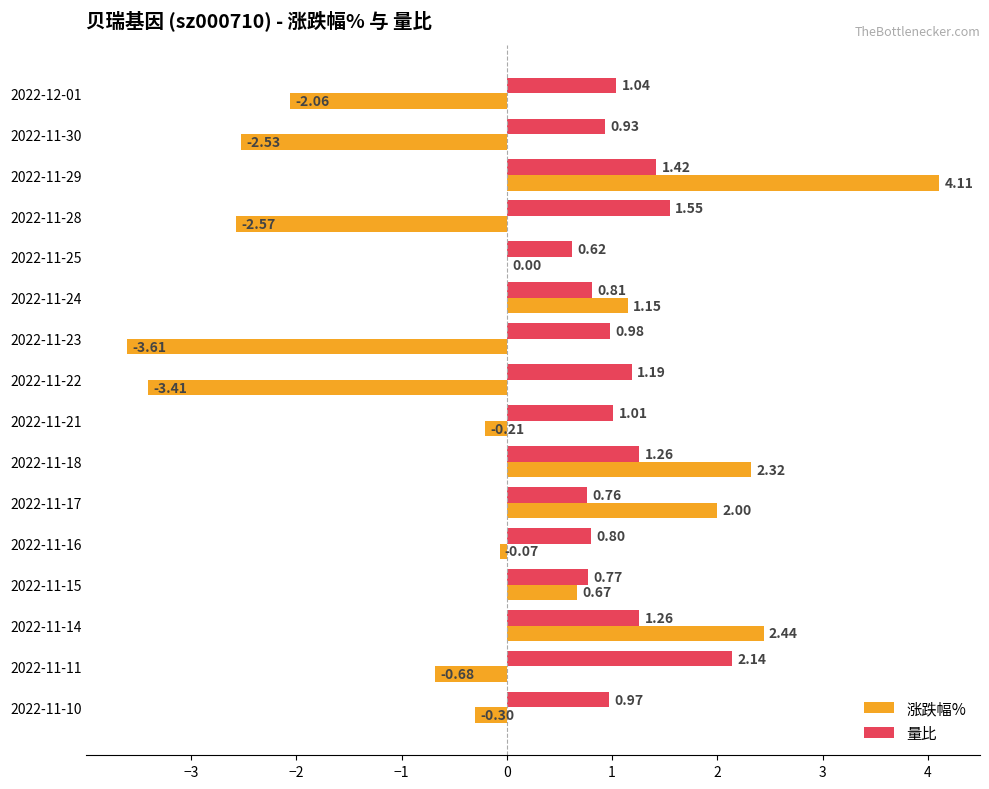

What is the sum of the 涨跌幅% values at 2022-11-30 and 2022-11-22?

-5.9